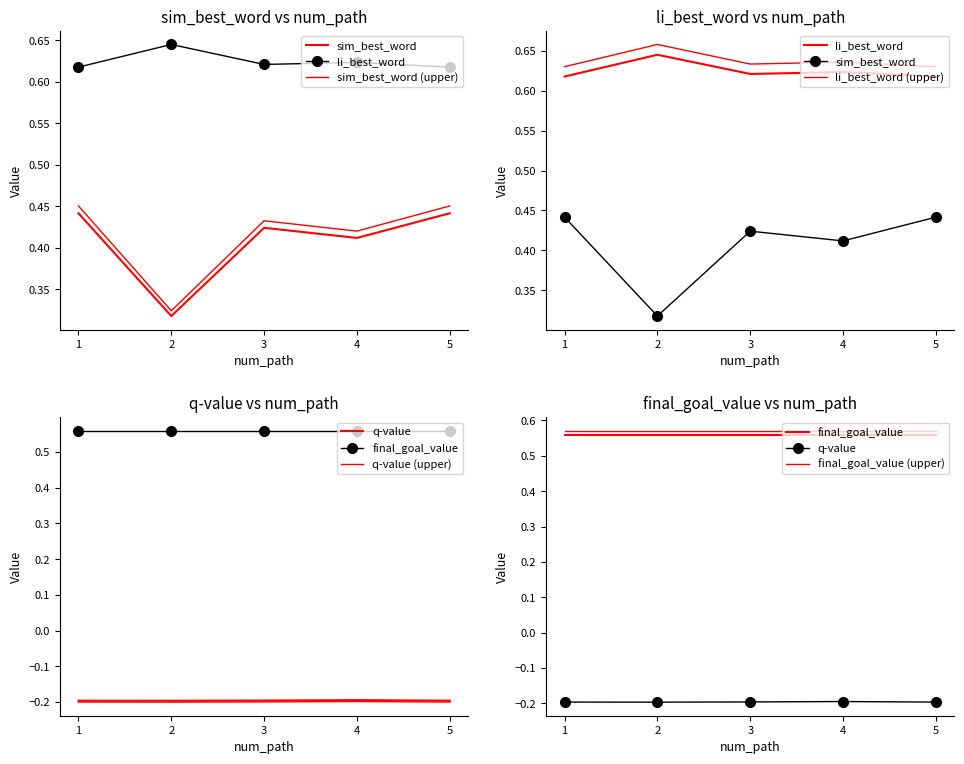

Where is q-value nearest to the value 0?

4